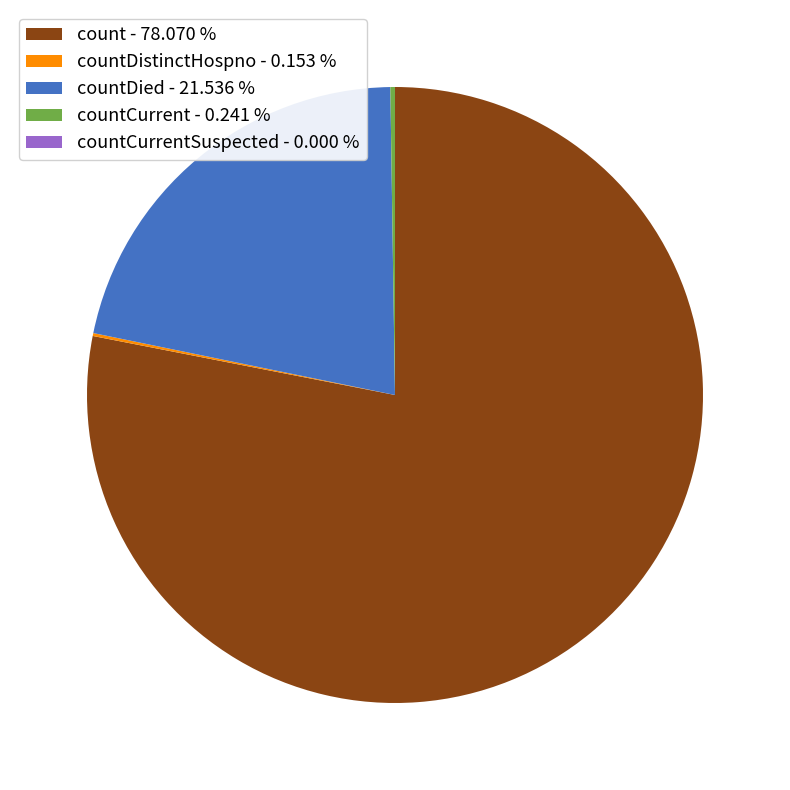

Which category has the biggest portion of the pie?

count - 78.070 %